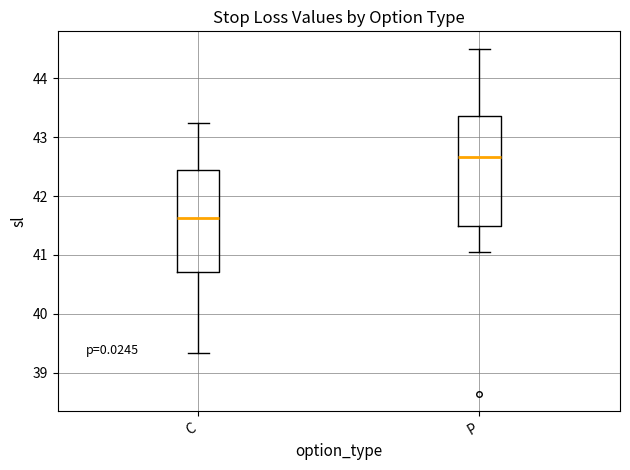

Which box is the tallest, from its lower edge to its upper edge?

P